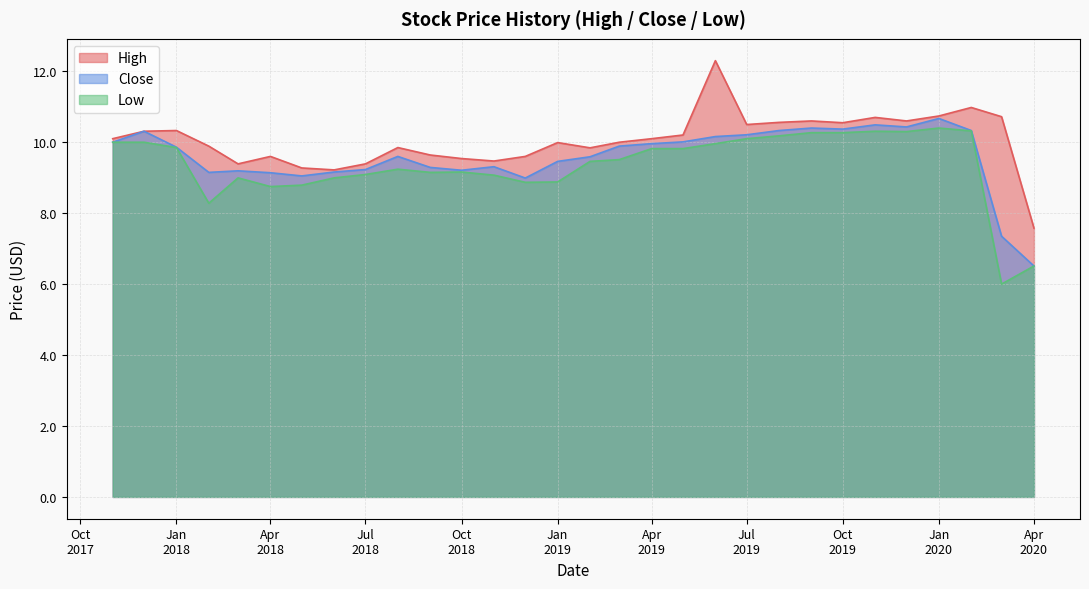

Which series has the widest spread of values?

High